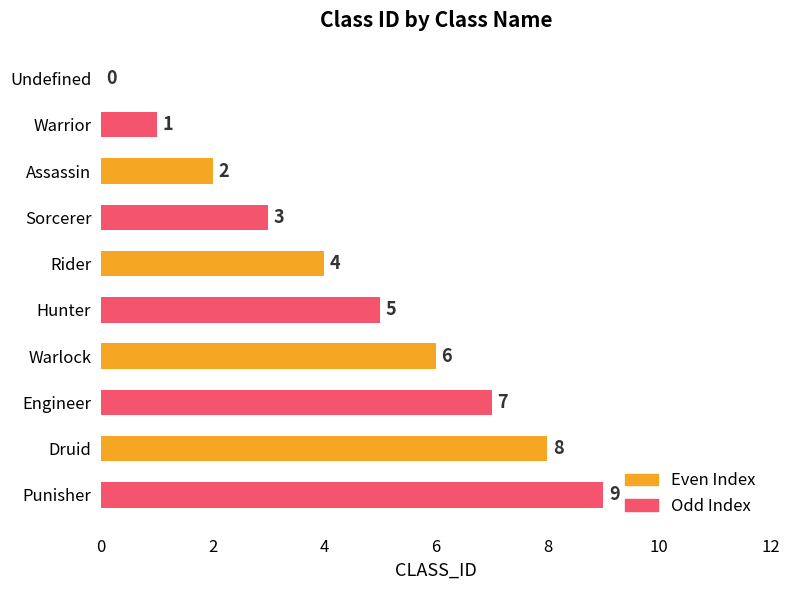

Does the chart contain stacked bars?

No